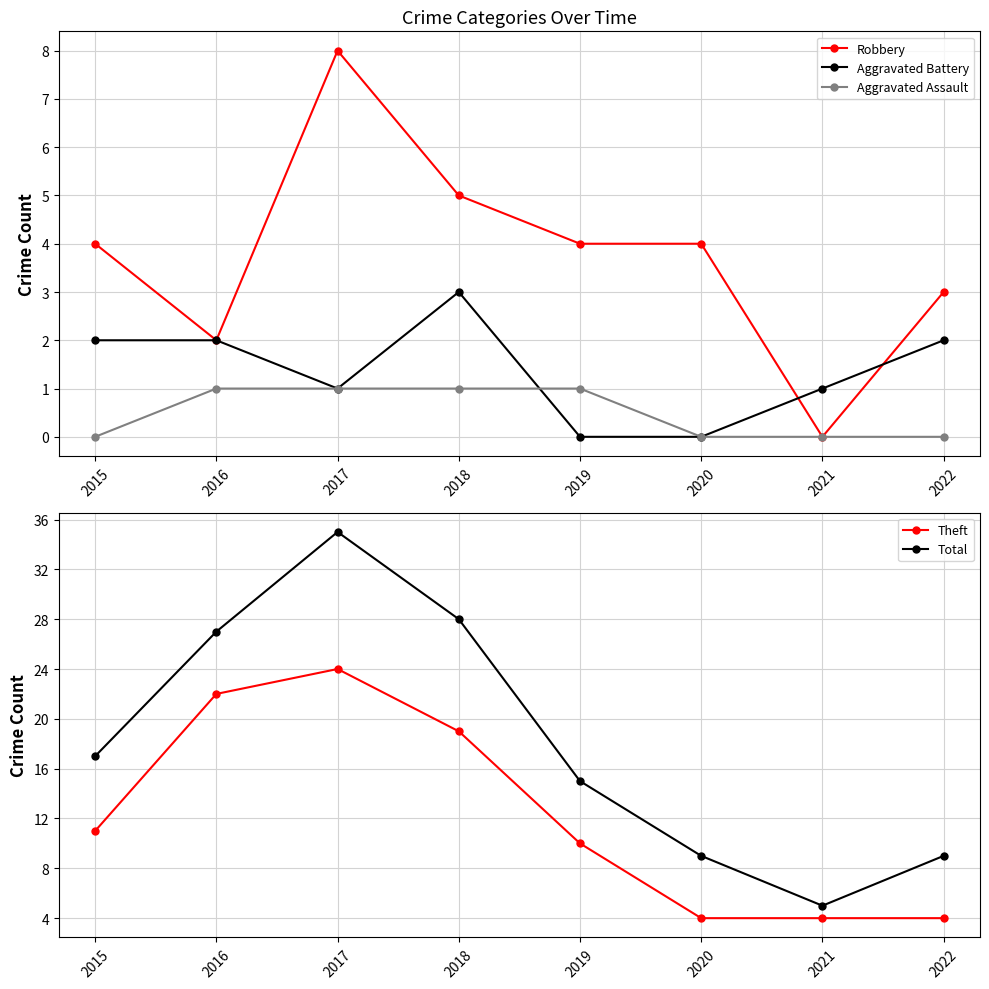

What is the sum of the Aggravated Battery values at 2015 and 2019?

2